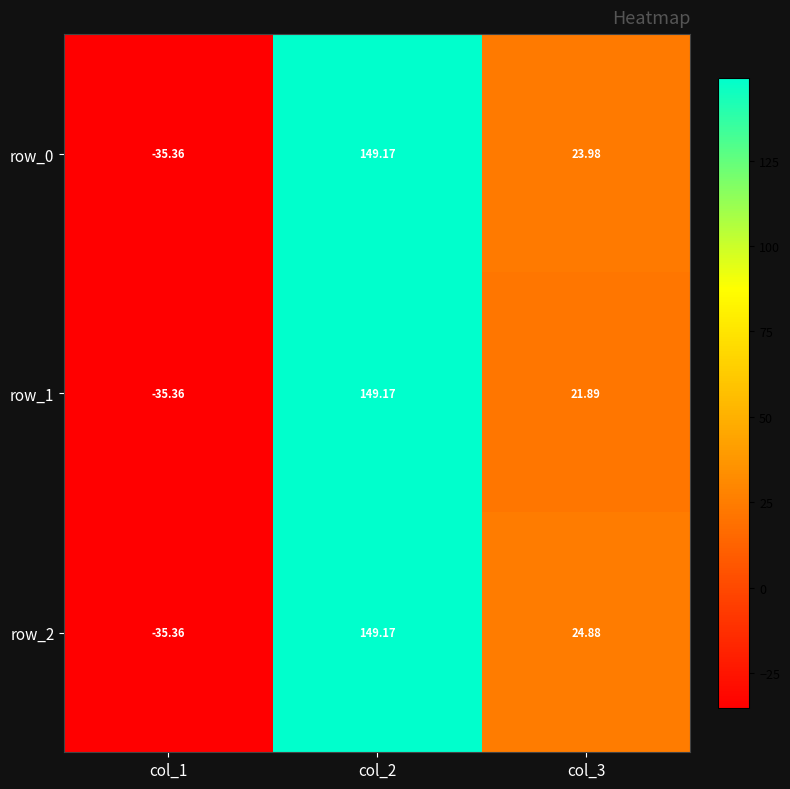

At which category is the sum across all series the highest?

col_2